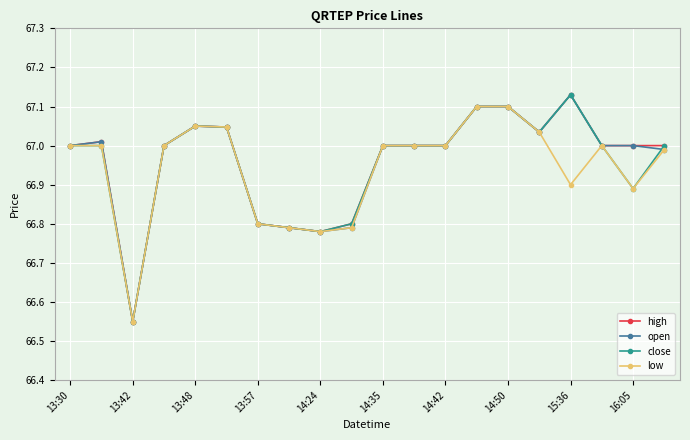

Reading left to right, what are all the values shown in this chart?

high: 67.0	67.0	66.5	67.0	67.0	67.0	66.8	66.8	66.8	66.8	67.0	67.0	67.0	67.1	67.1	67.0	67.1	67.0	67.0	67.0
open: 67.0	67.0	66.5	67.0	67.0	67.0	66.8	66.8	66.8	66.8	67.0	67.0	67.0	67.1	67.1	67.0	67.1	67.0	67.0	67.0
close: 67.0	67.0	66.5	67.0	67.0	67.0	66.8	66.8	66.8	66.8	67.0	67.0	67.0	67.1	67.1	67.0	67.1	67.0	66.9	67.0
low: 67.0	67.0	66.5	67.0	67.0	67.0	66.8	66.8	66.8	66.8	67.0	67.0	67.0	67.1	67.1	67.0	66.9	67.0	66.9	67.0